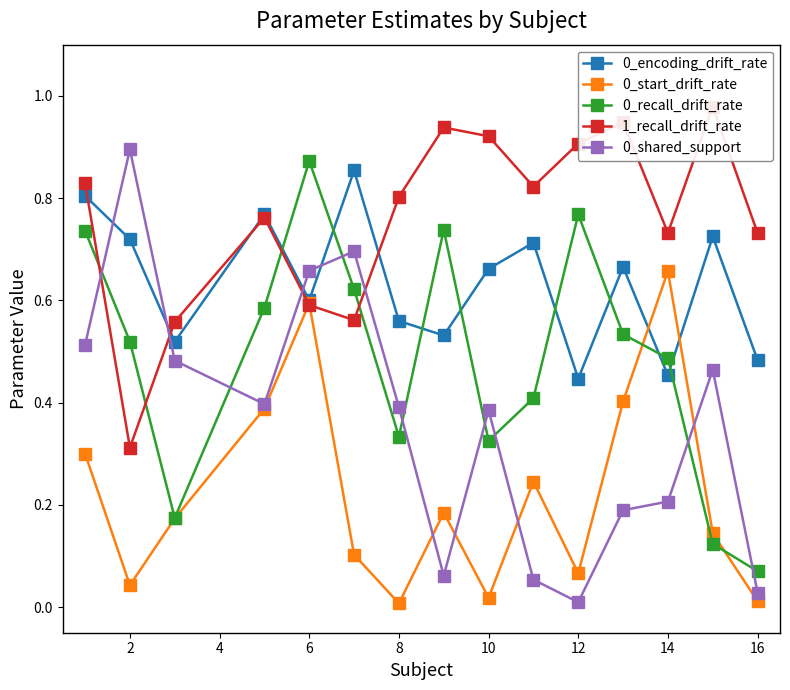

Is the value of 0_shared_support at 10 greater than the value of 0_recall_drift_rate at 8?

Yes